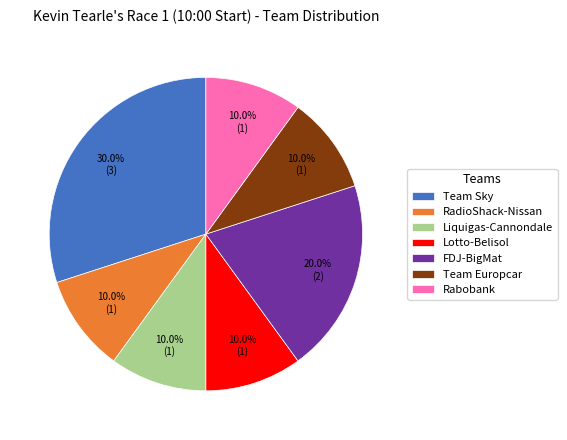

To the nearest percent, what is the average slice percentage?

14%